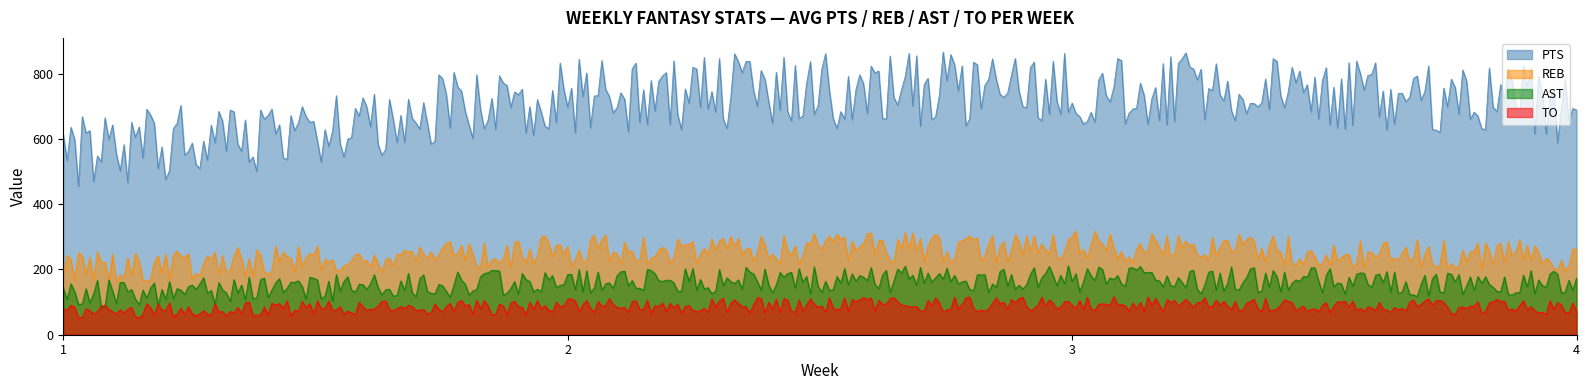

What is the difference between the maximum and minimum values in the AST series?

127.3